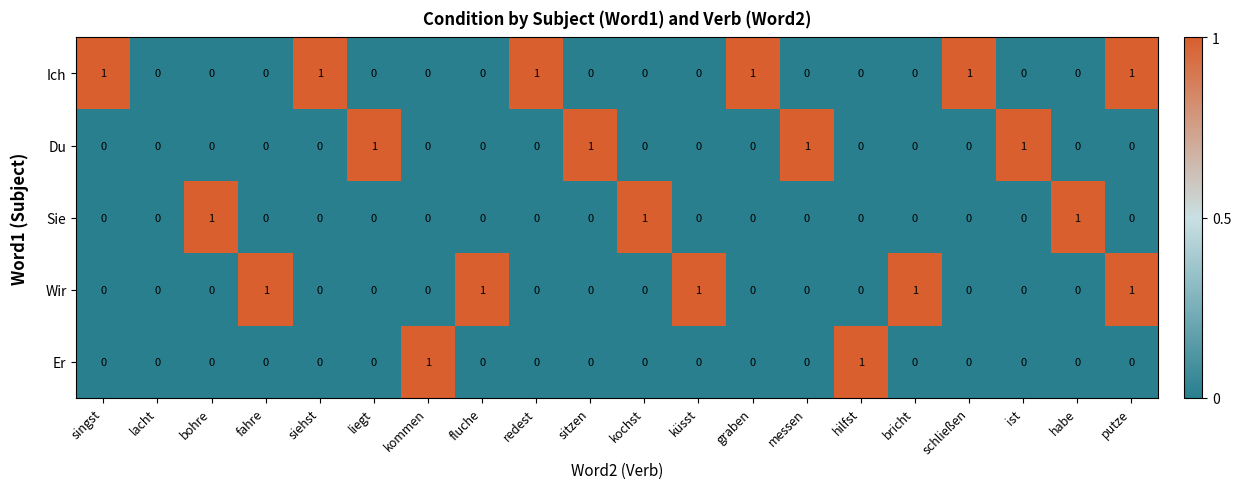

At which category is the sum across all series the highest?

putze